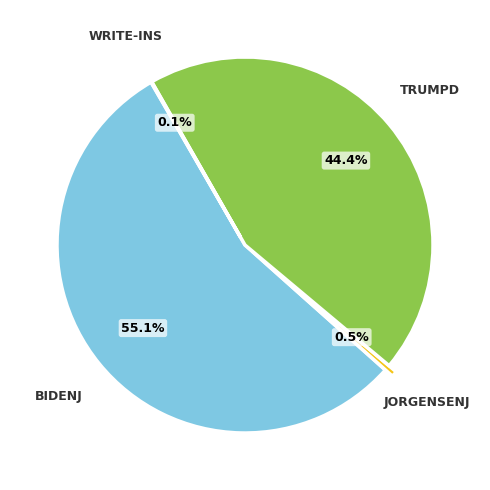

Is there any slice that represents more than half of the pie?

Yes